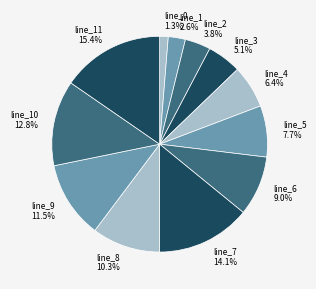

The line_6 slice represents 9% of the pie. True or false?

True